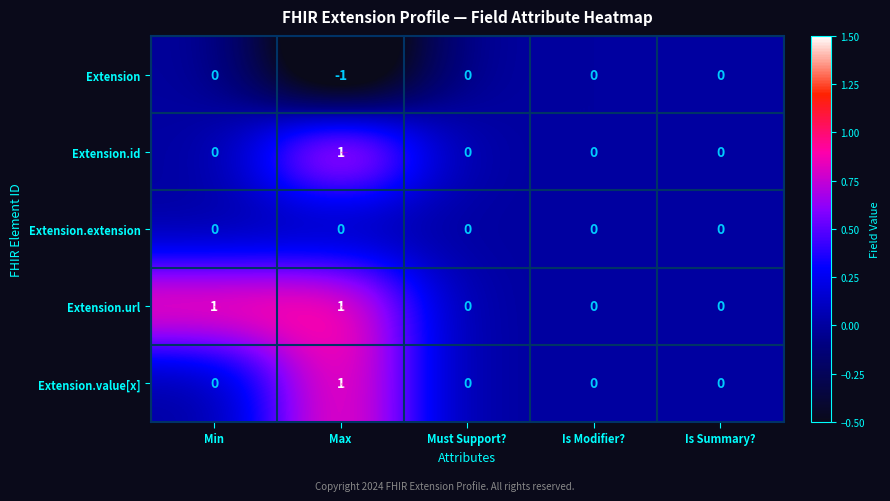

Is the value of Extension.url at Is Modifier? greater than the value of Extension.value[x] at Max?

No